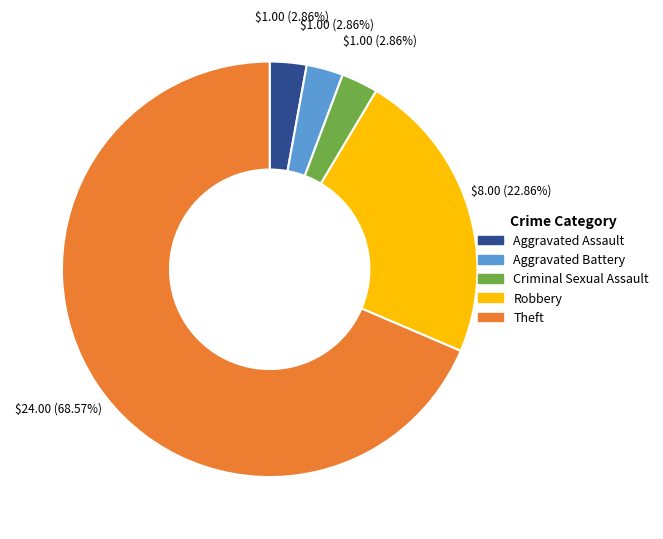

Which category accounts for the majority?

Theft